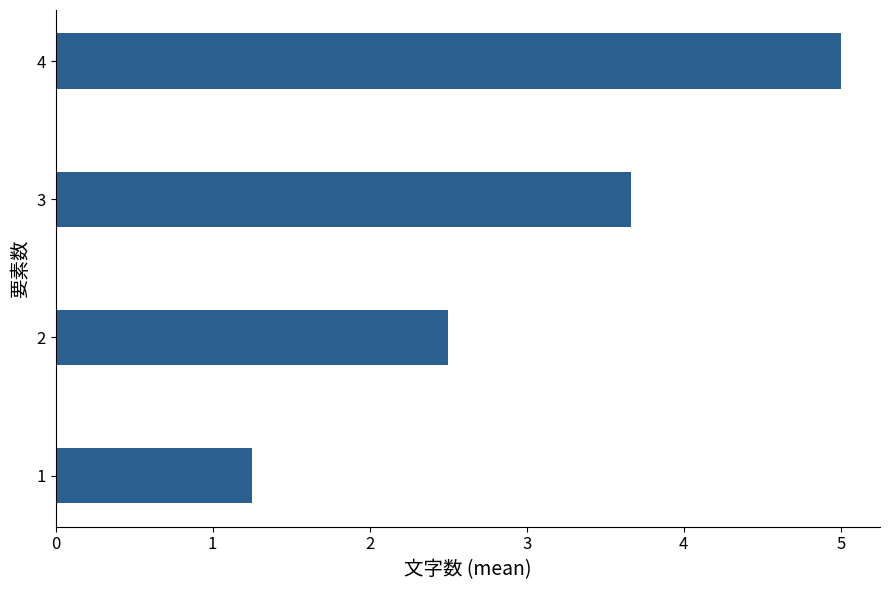

What is the sum of all values?

12.4